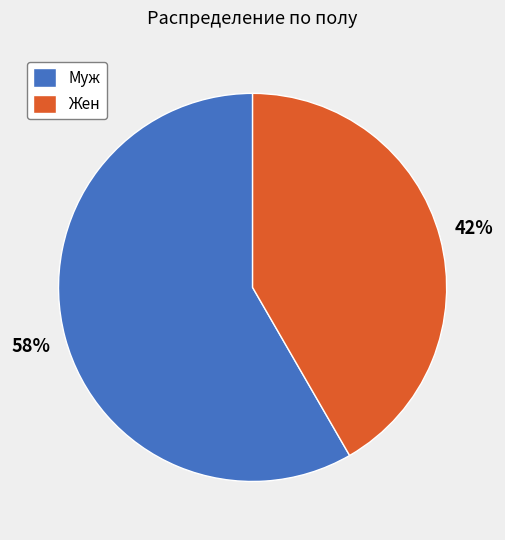

How many segments does this pie chart have?

2